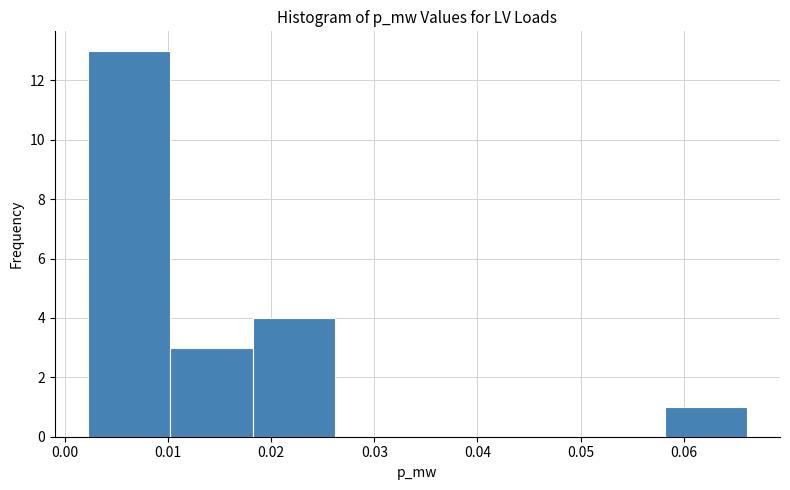

Which range on the x-axis has the tallest bar?

0.002 to 0.010